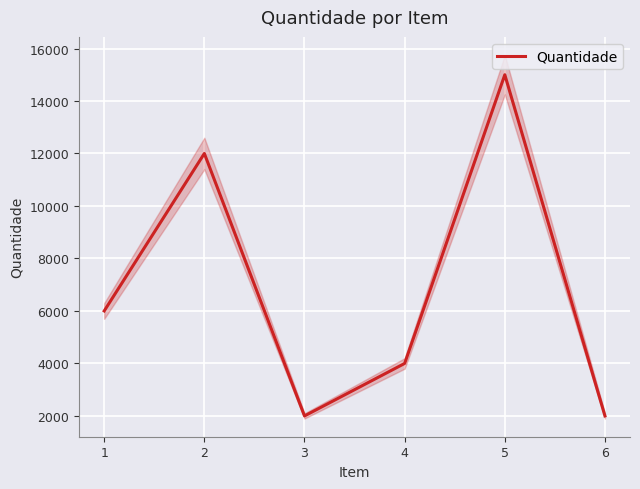

Which has a higher value, 1 or 4?

1